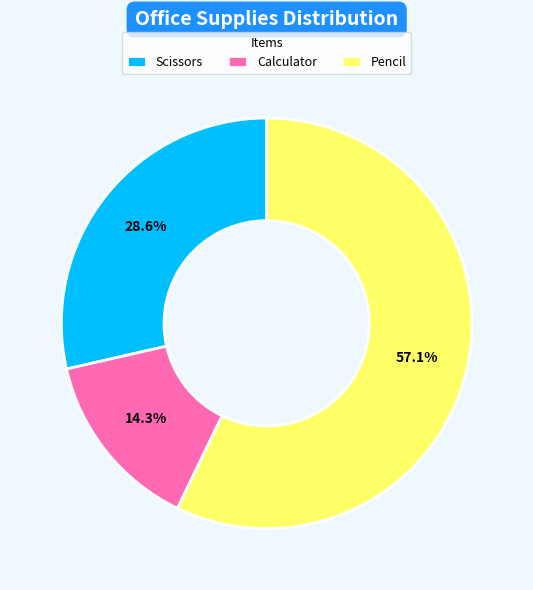

What is the ratio of the value at Scissors to the value at Calculator?

2.0